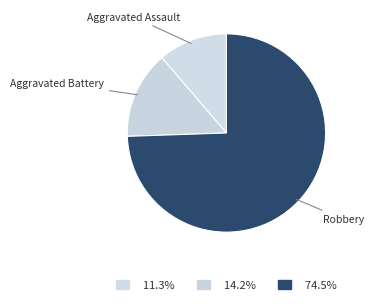

Rank the categories by value from lowest to highest.

Aggravated Assault, Aggravated Battery, Robbery